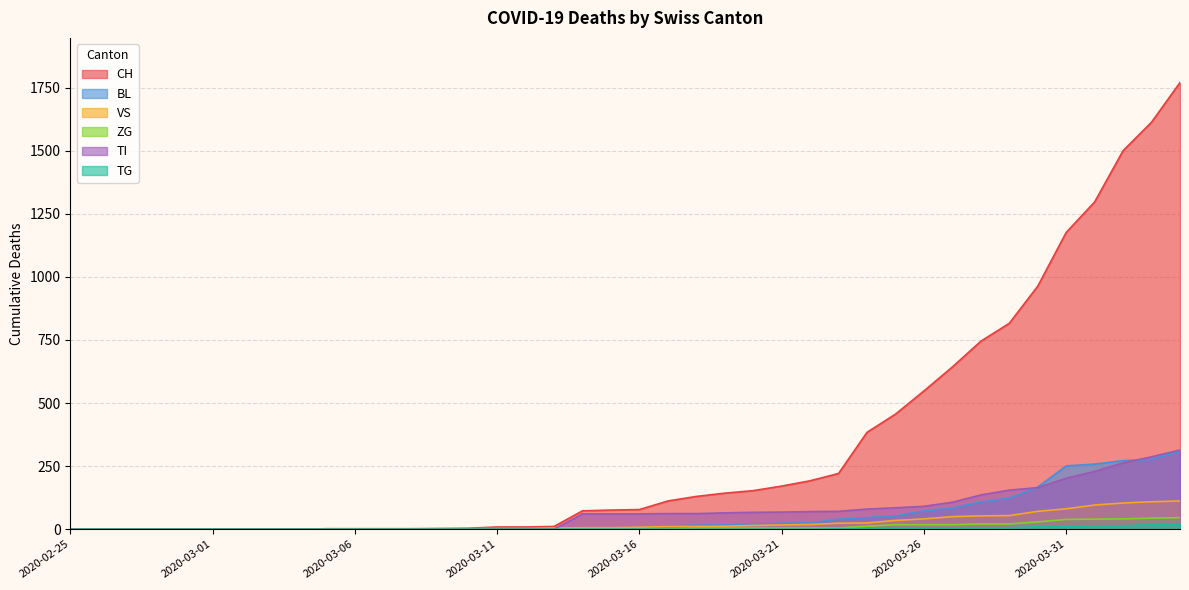

What is the label of the 26th point from the right?

2020-03-10